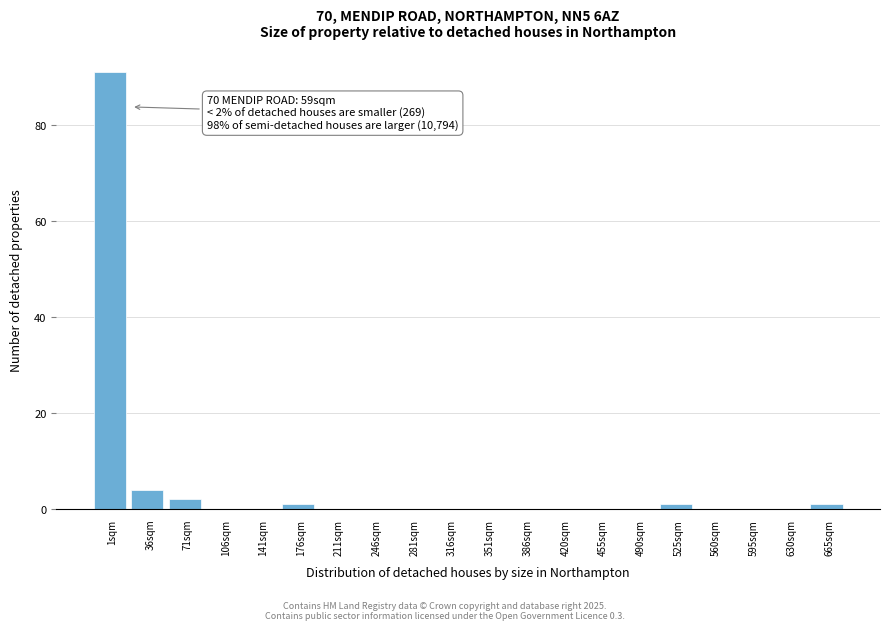

Reading right to left, transcribe all the data shown in this chart.

665sqm=1	630sqm=0	595sqm=0	560sqm=0	525sqm=1	490sqm=0	455sqm=0	420sqm=0	386sqm=0	351sqm=0	316sqm=0	281sqm=0	246sqm=0	211sqm=0	176sqm=1	141sqm=0	106sqm=0	71sqm=2	36sqm=4	1sqm=91